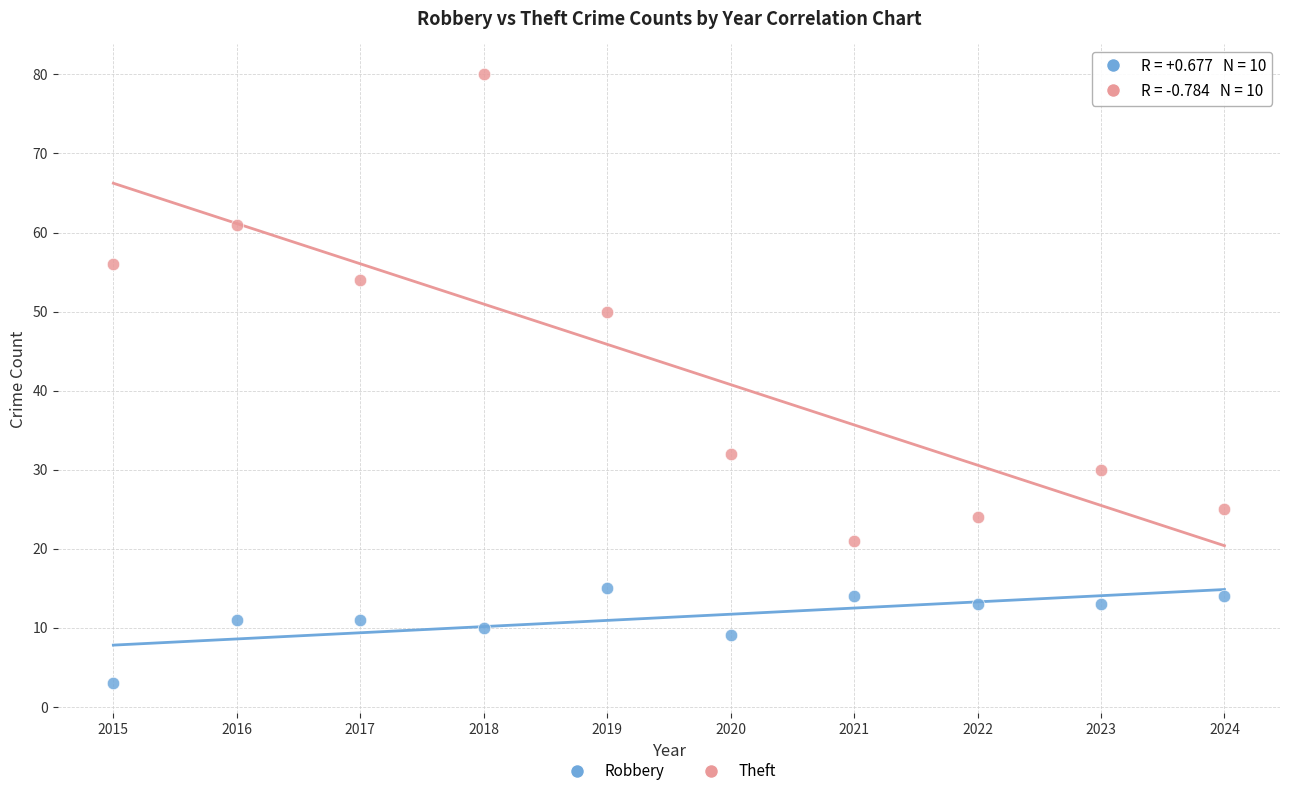

Which series has the largest Y range (max minus min)?

Theft